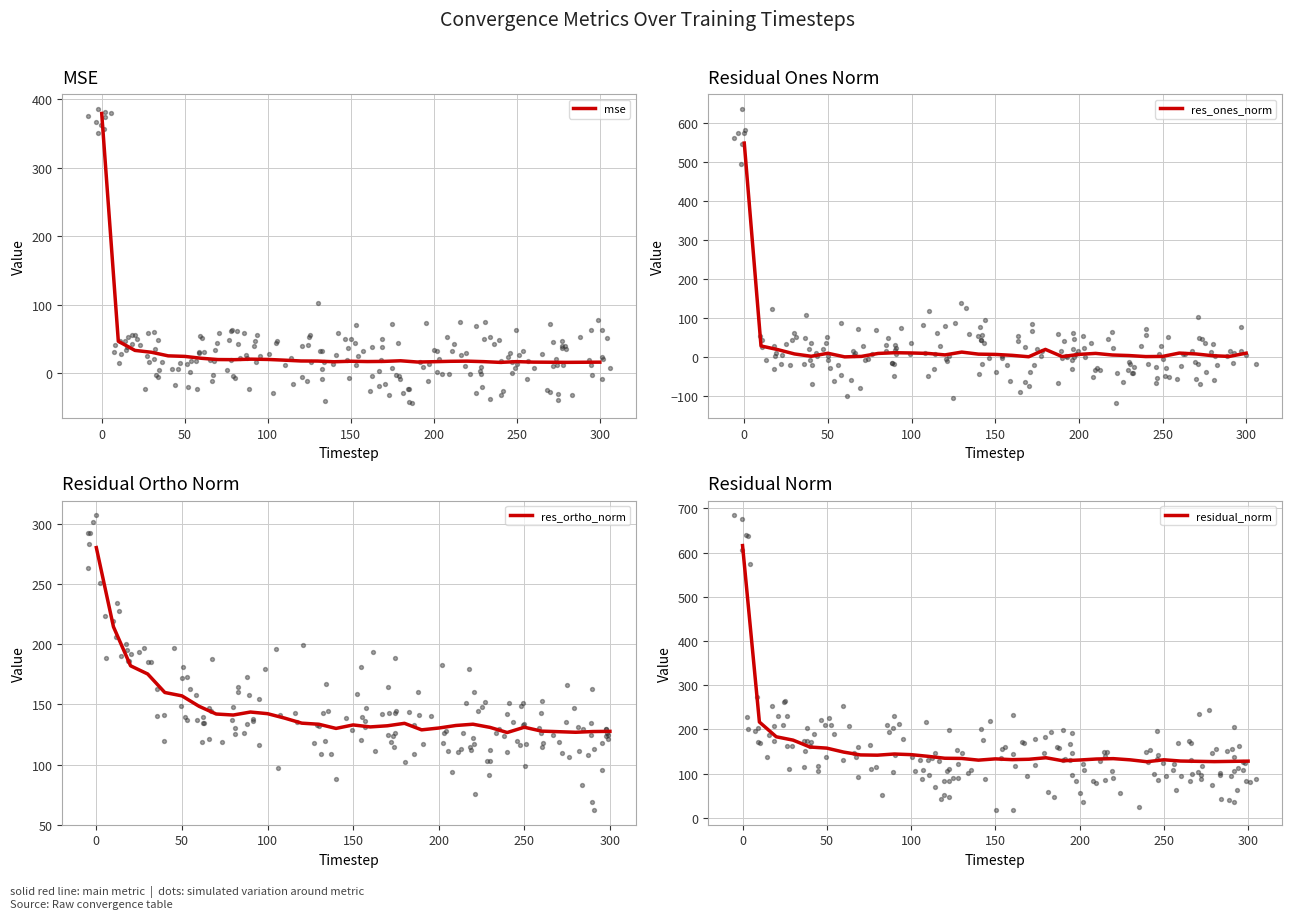

What are all the series names shown in the legend?

mse, res_ones_norm, res_ortho_norm, residual_norm